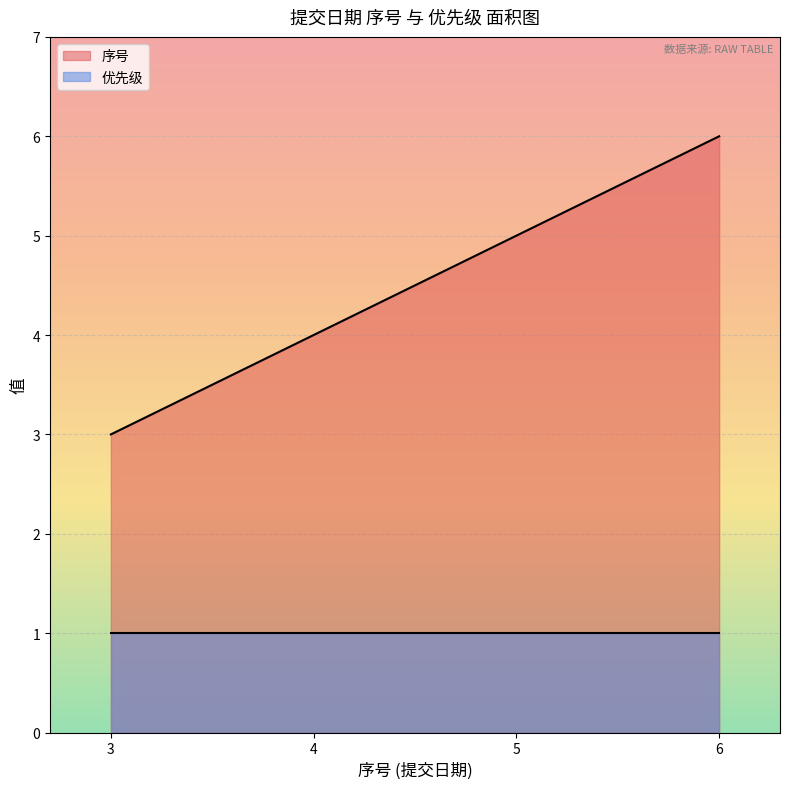

The value of 序号 at 6 is 9. True or false?

False